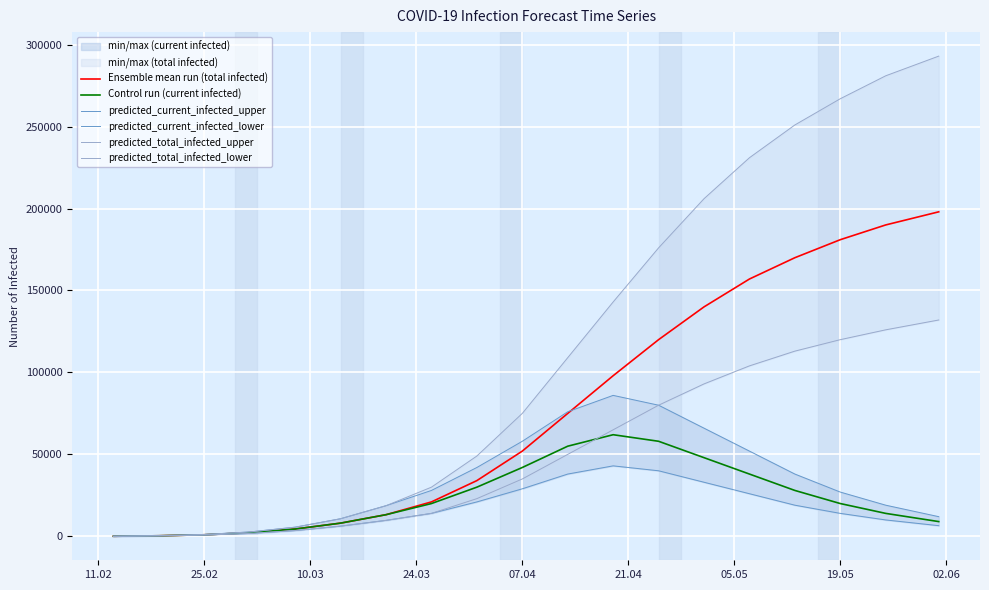

What is the maximum value for Ensemble mean run (total infected)?

198000